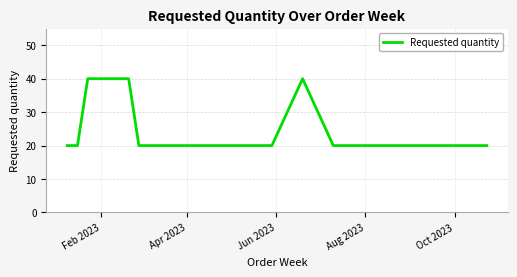

What is the minimum value shown in the chart?

20